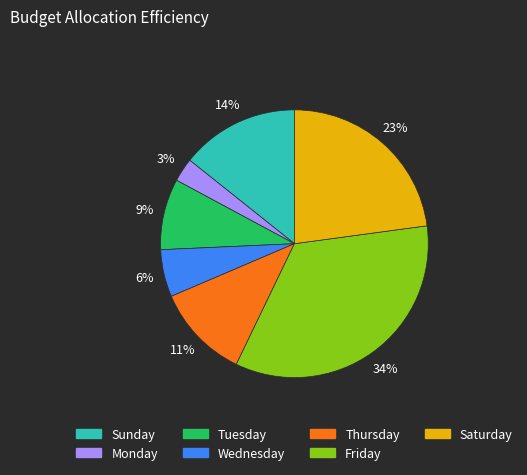

Count the number of slices in the pie.

7